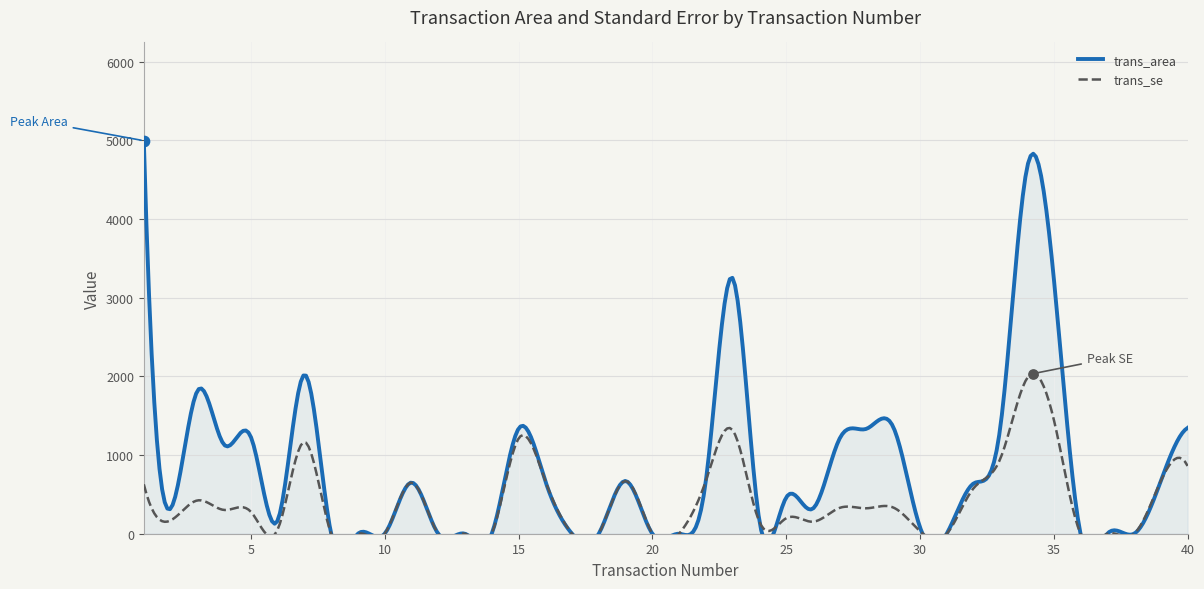

Which series contains the highest Y value?

trans_area